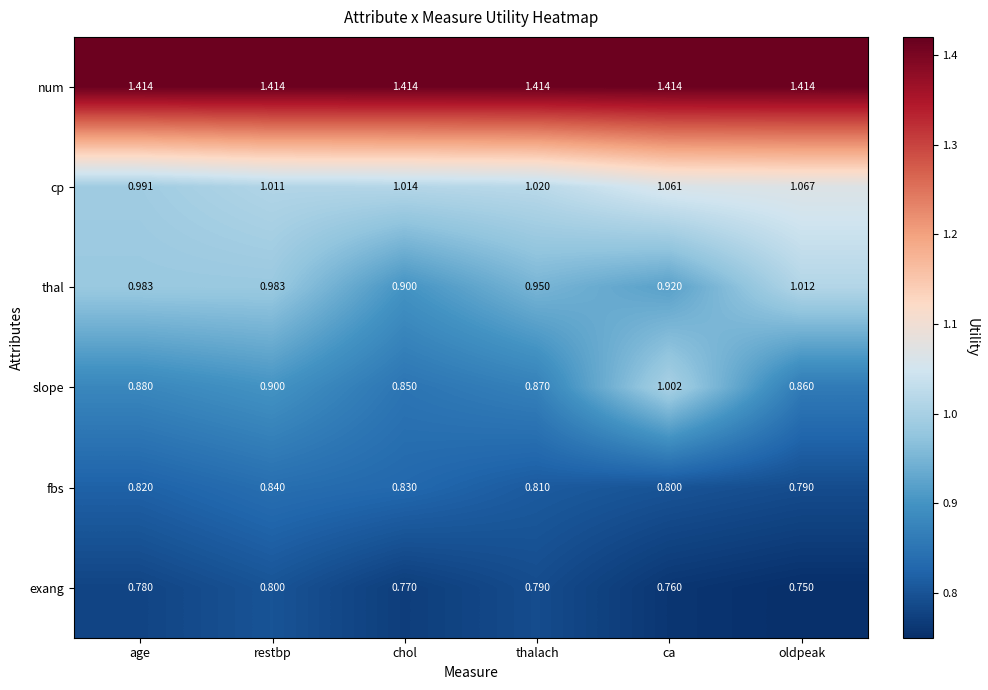

Which series changed the most between age and chol?

thal